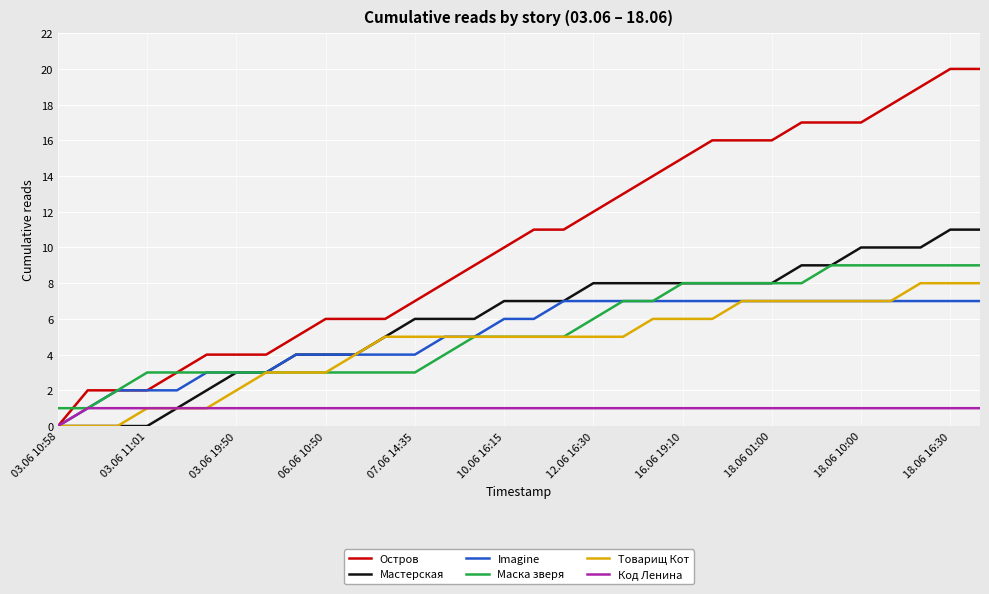

What are all the series names shown in the legend?

Остров, Мастерская, Imagine, Маска зверя, Товарищ Кот, Код Ленина